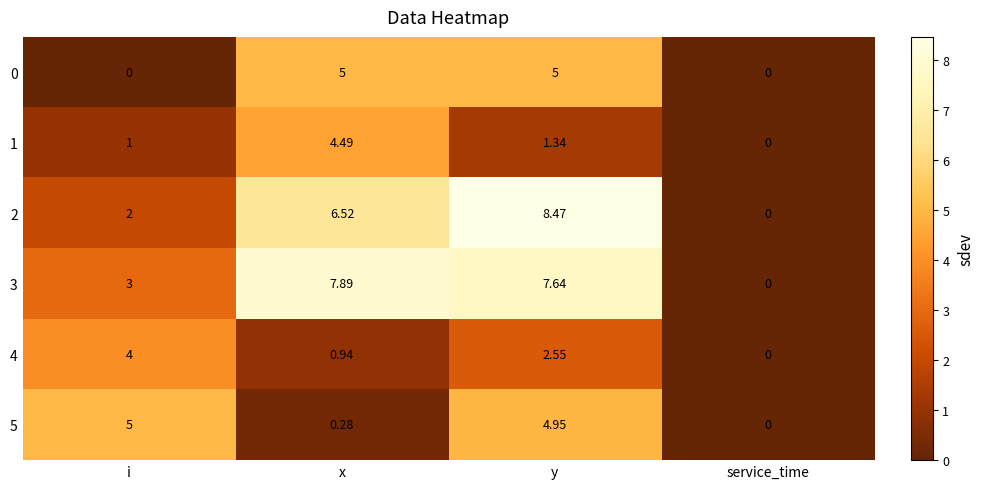

At which category is the sum across all series the highest?

y